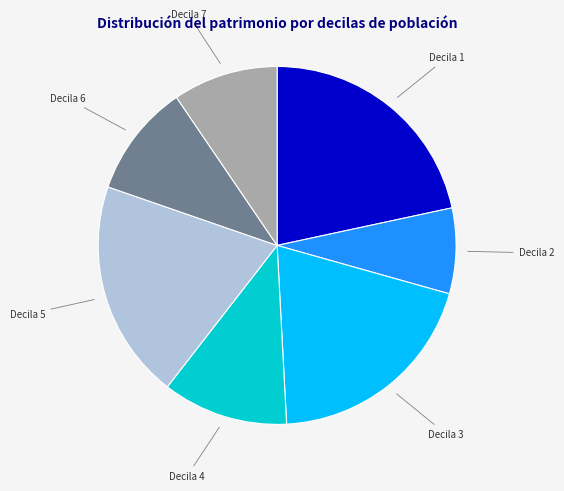

Is there a majority slice in this chart?

No